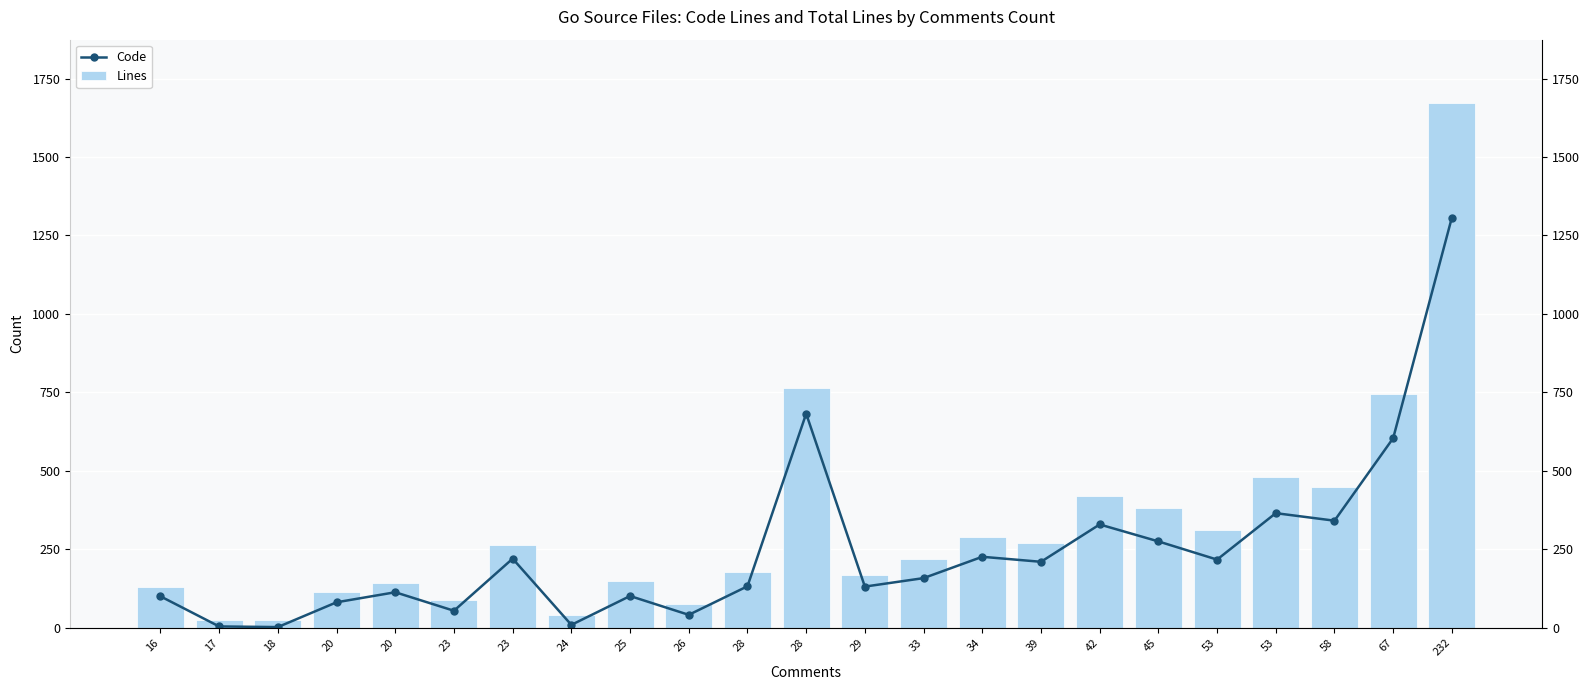

True or false: Code has a value of 226 at 34.

True